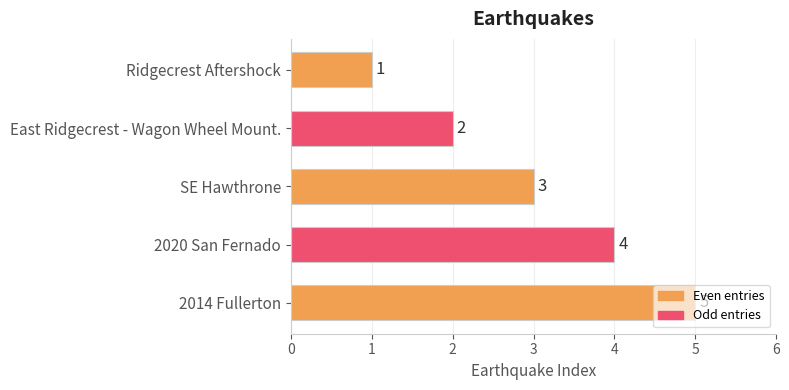

The value at SE Hawthrone is 2. True or false?

False